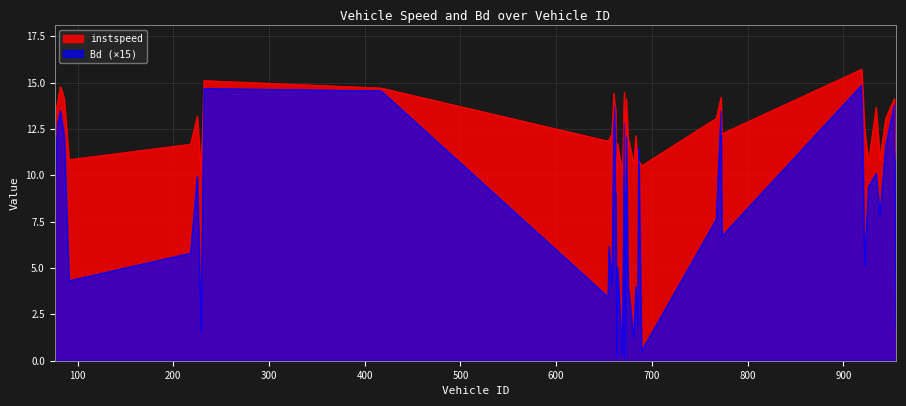

How many intersections are there between Bd and instspeed?

2